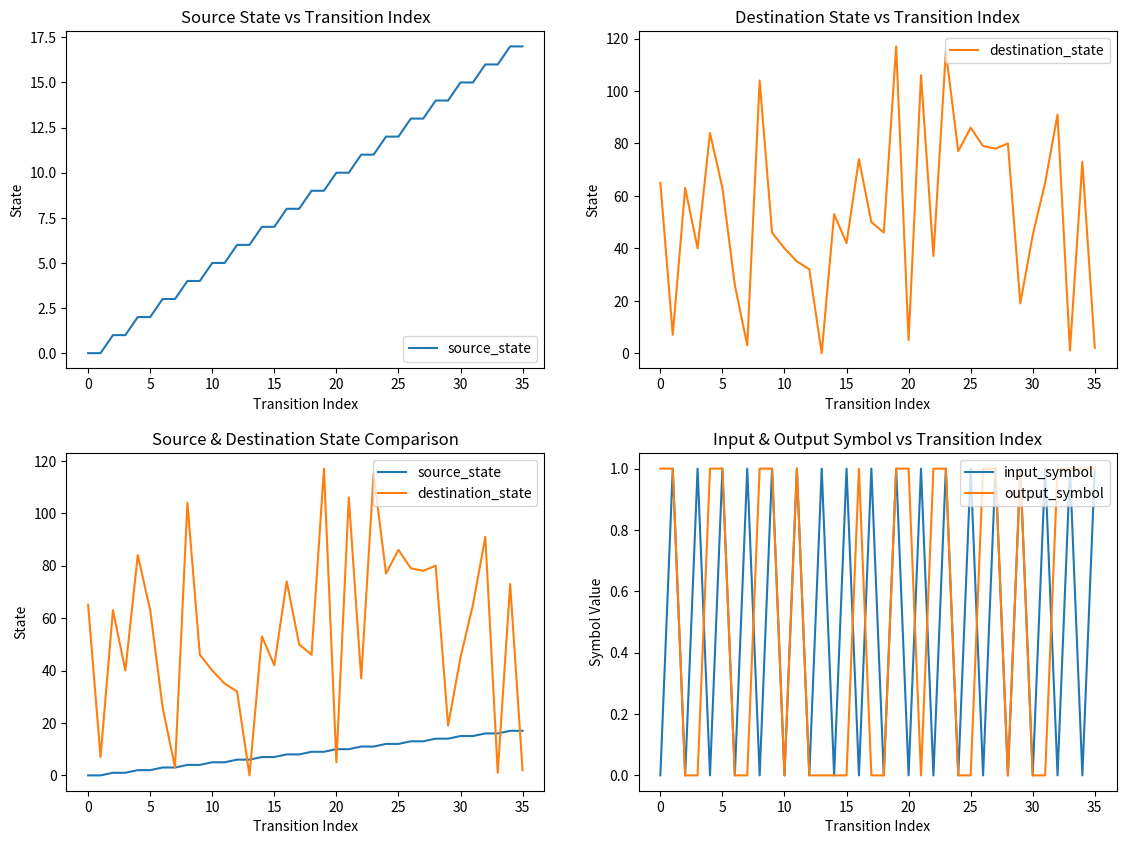

The output_symbol series shows 2 at 0. True or false?

False